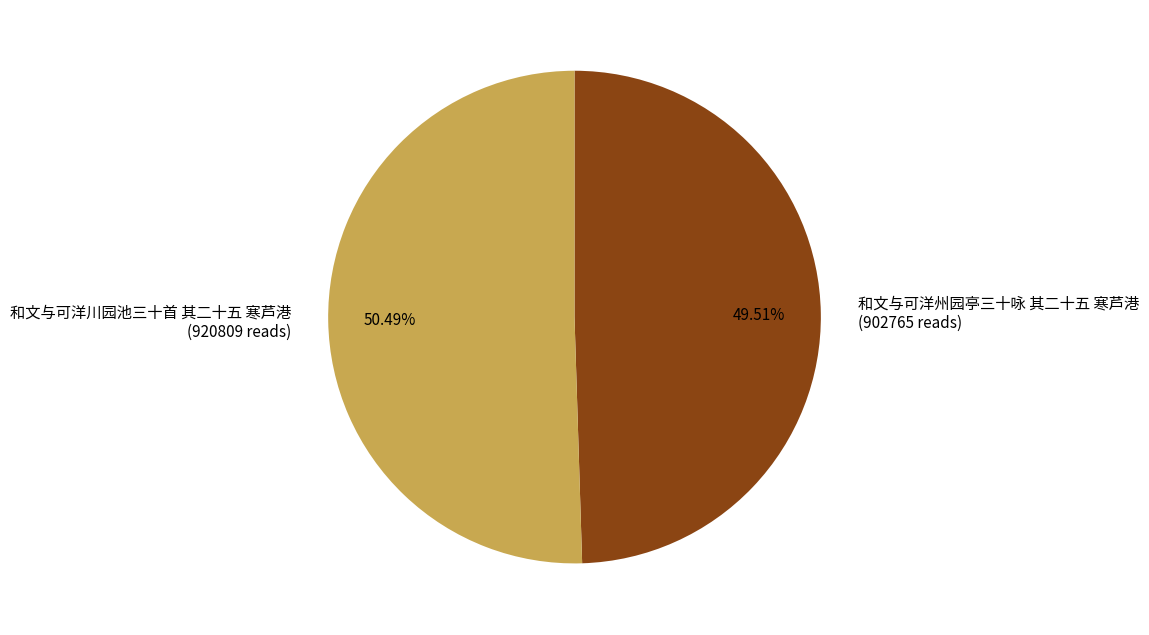

Between 和文与可洋州园亭三十咏 其二十五 寒芦港 and 和文与可洋川园池三十首 其二十五 寒芦港, which is larger?

和文与可洋川园池三十首 其二十五 寒芦港